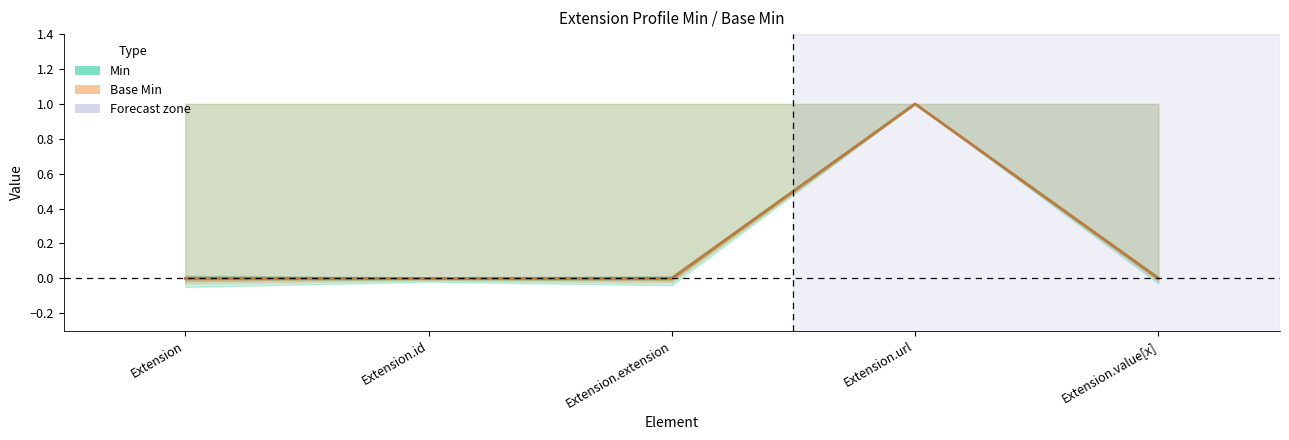

At which category does the chart reach its minimum across all series?

Extension